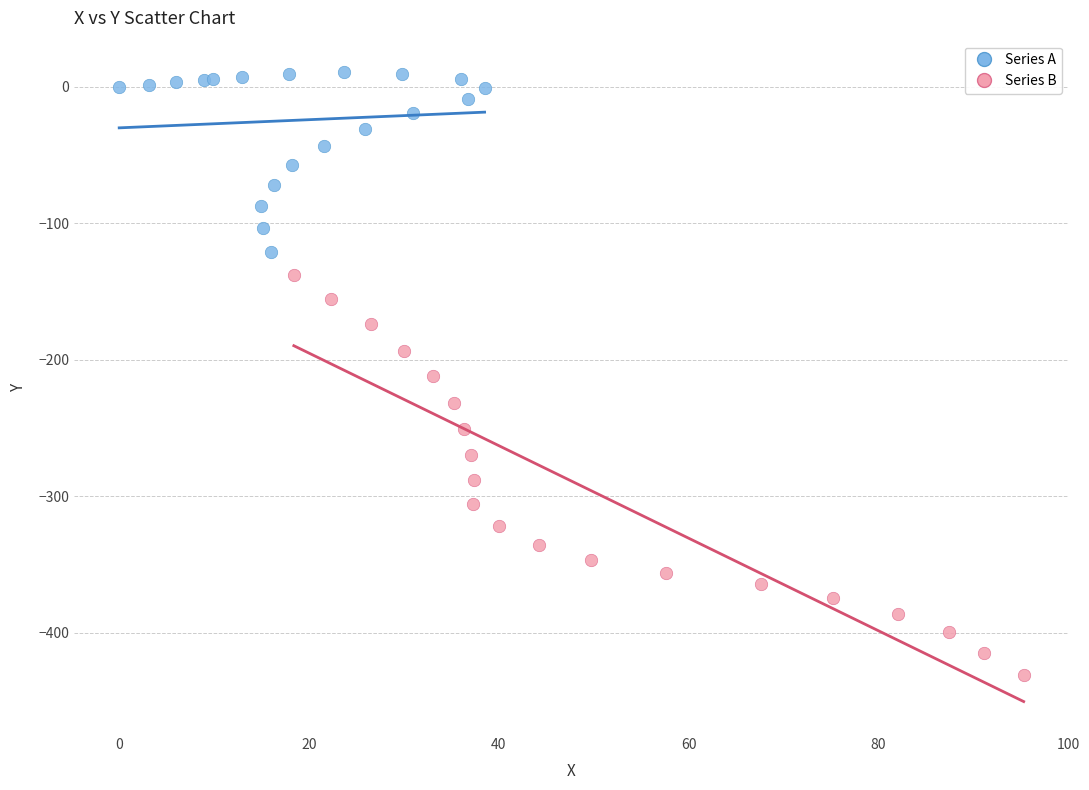

Which series has the largest Y range (max minus min)?

Series B